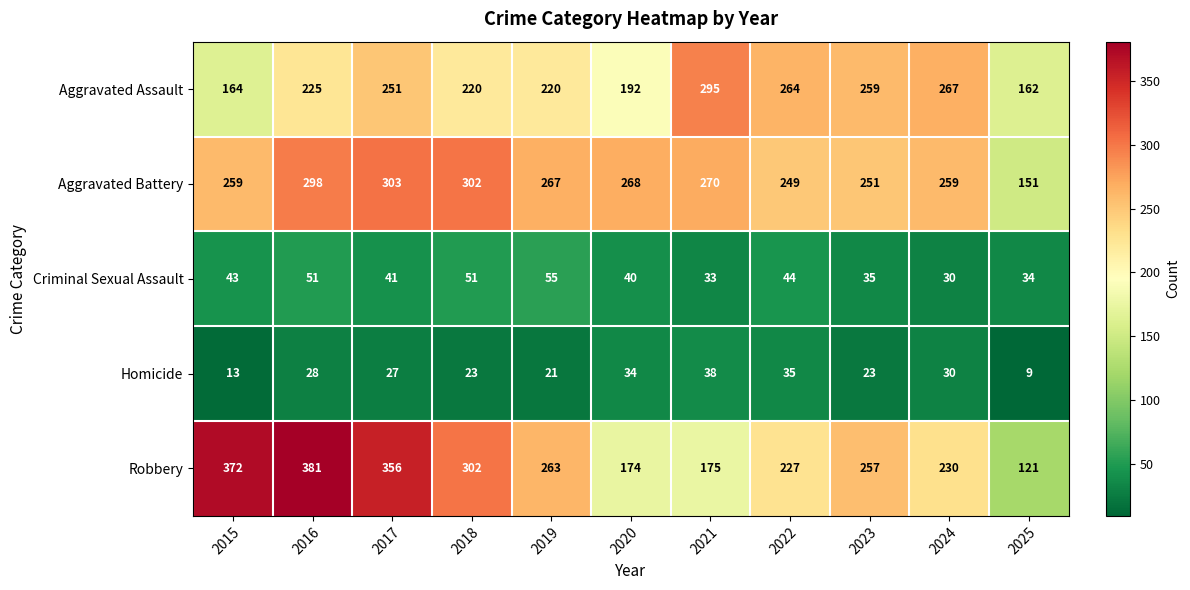

How many values in the Homicide series are below 27?

5